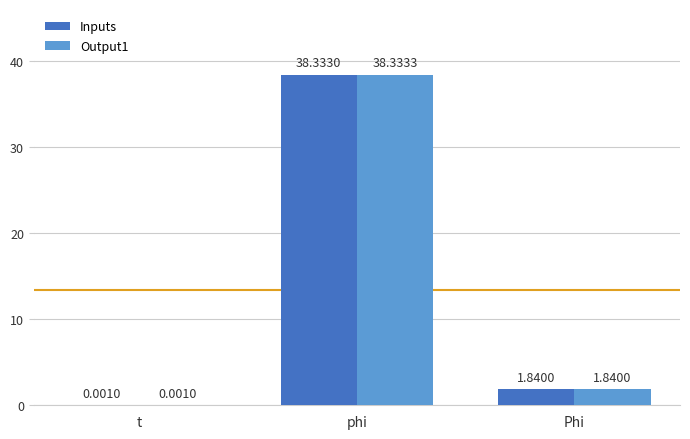

Are the bars grouped side by side (vs. stacked)?

Yes